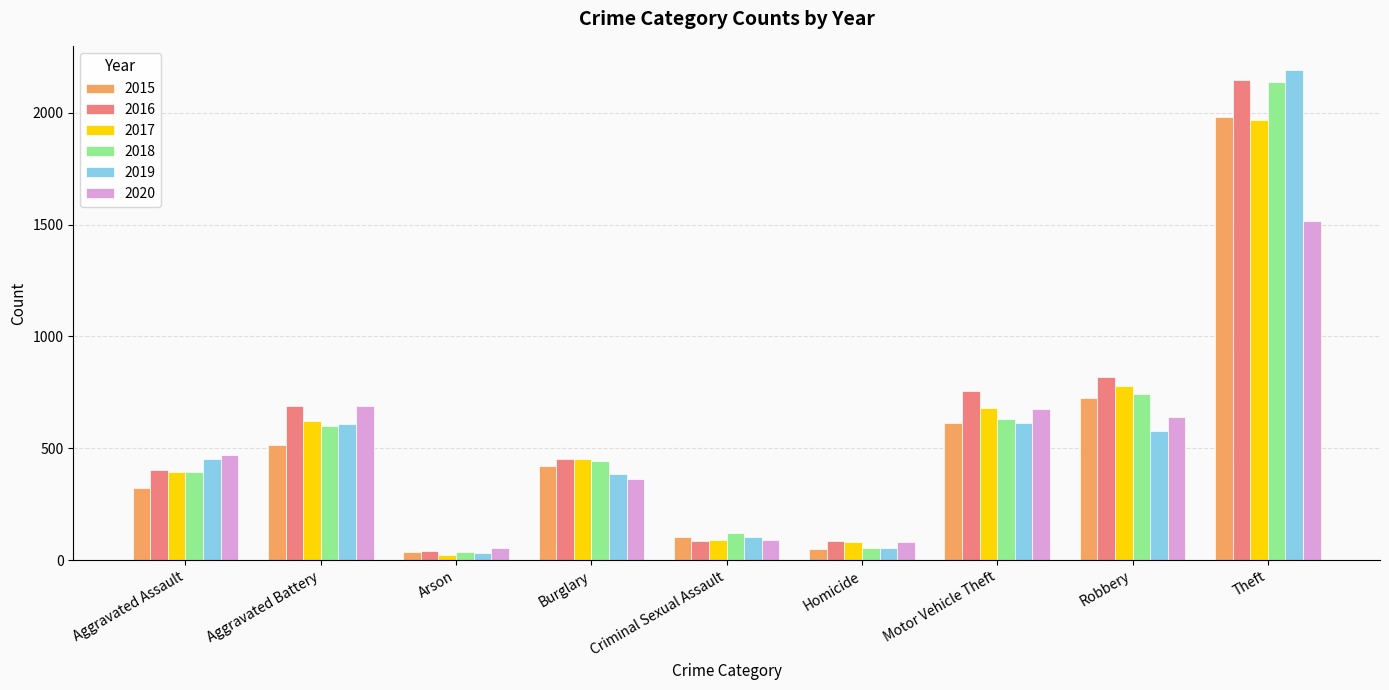

At which label does 2015 first exceed 422?

Aggravated Battery